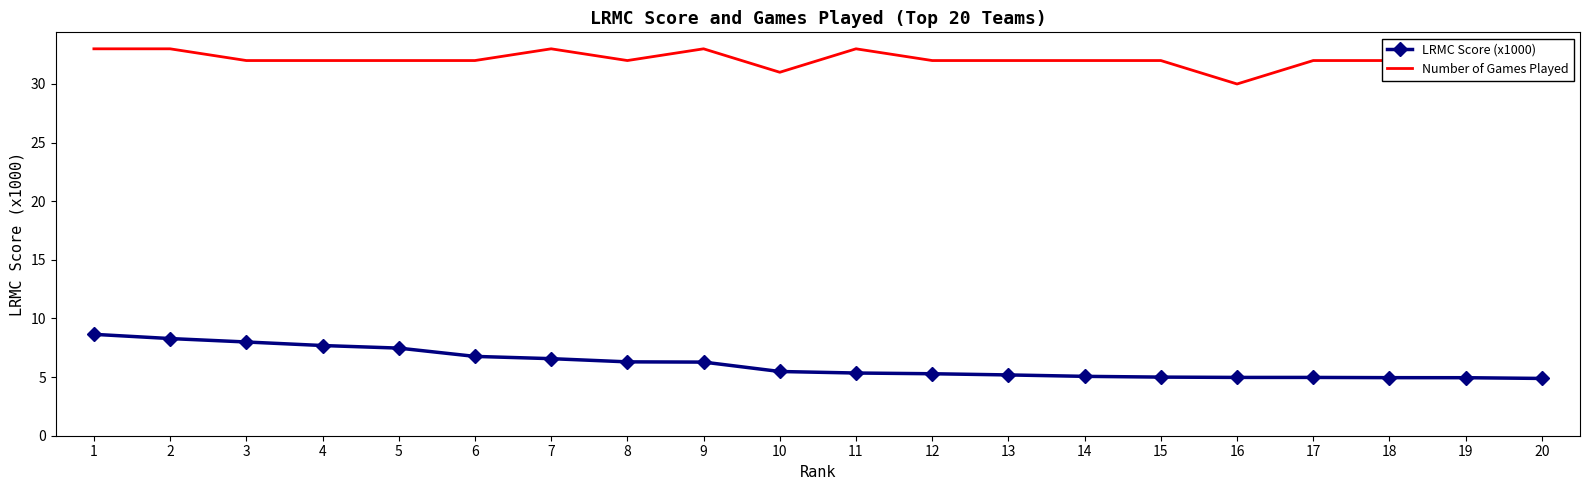

What is the maximum value for Number of Games Played?

33.0